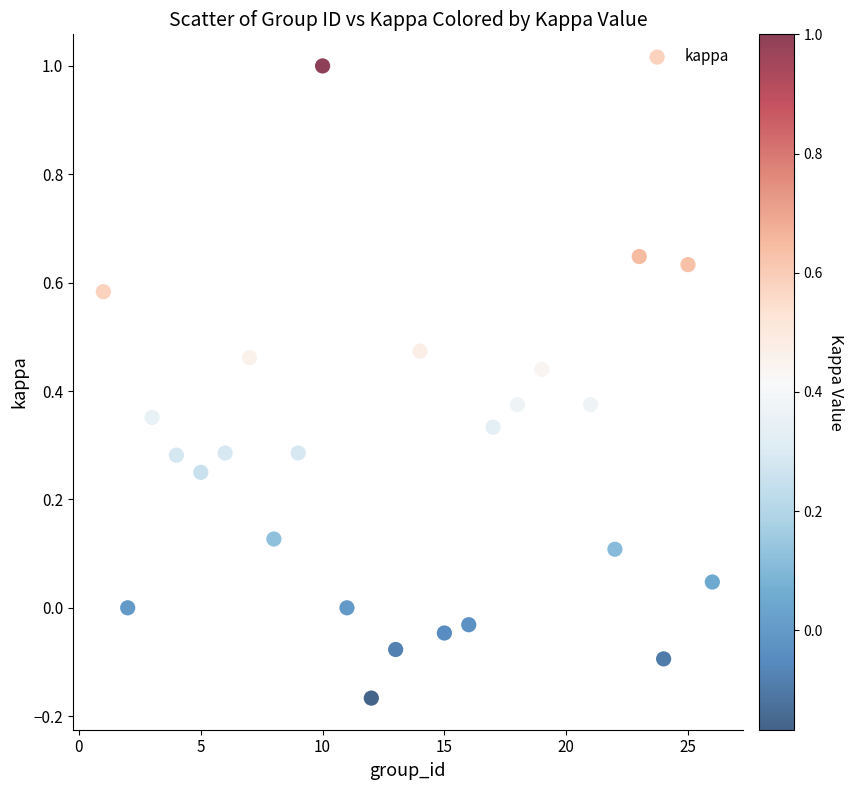

What is the range of Y values (max minus min)?

1.2